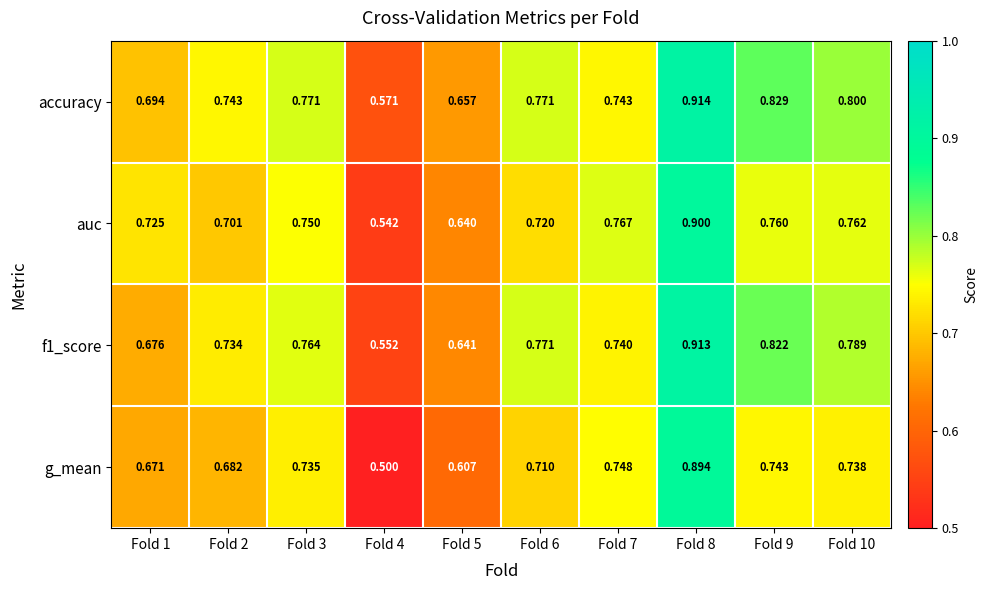

List the series in order of their peak value, lowest first.

g_mean, auc, f1_score, accuracy